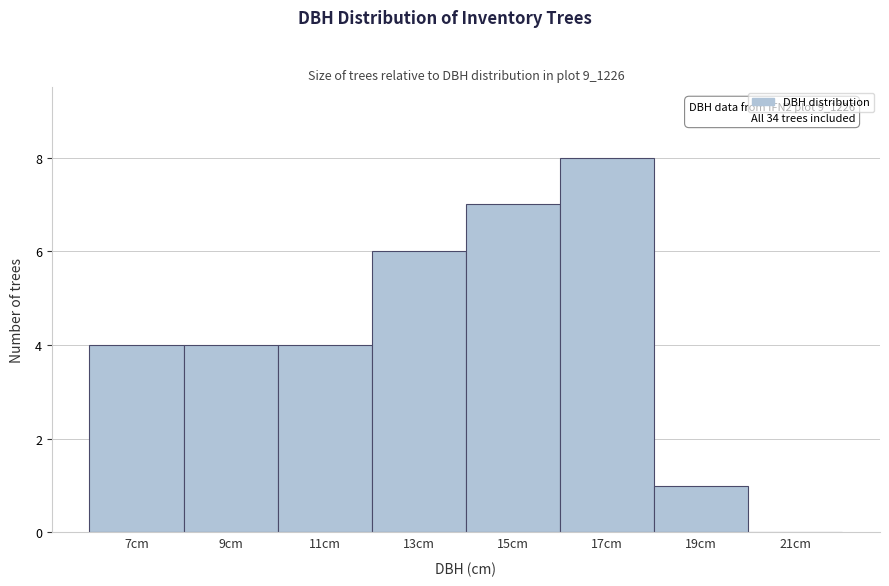

Reading left to right, list all the values displayed in this chart.

7cm=4	9cm=4	11cm=4	13cm=6	15cm=7	17cm=8	19cm=1	21cm=0